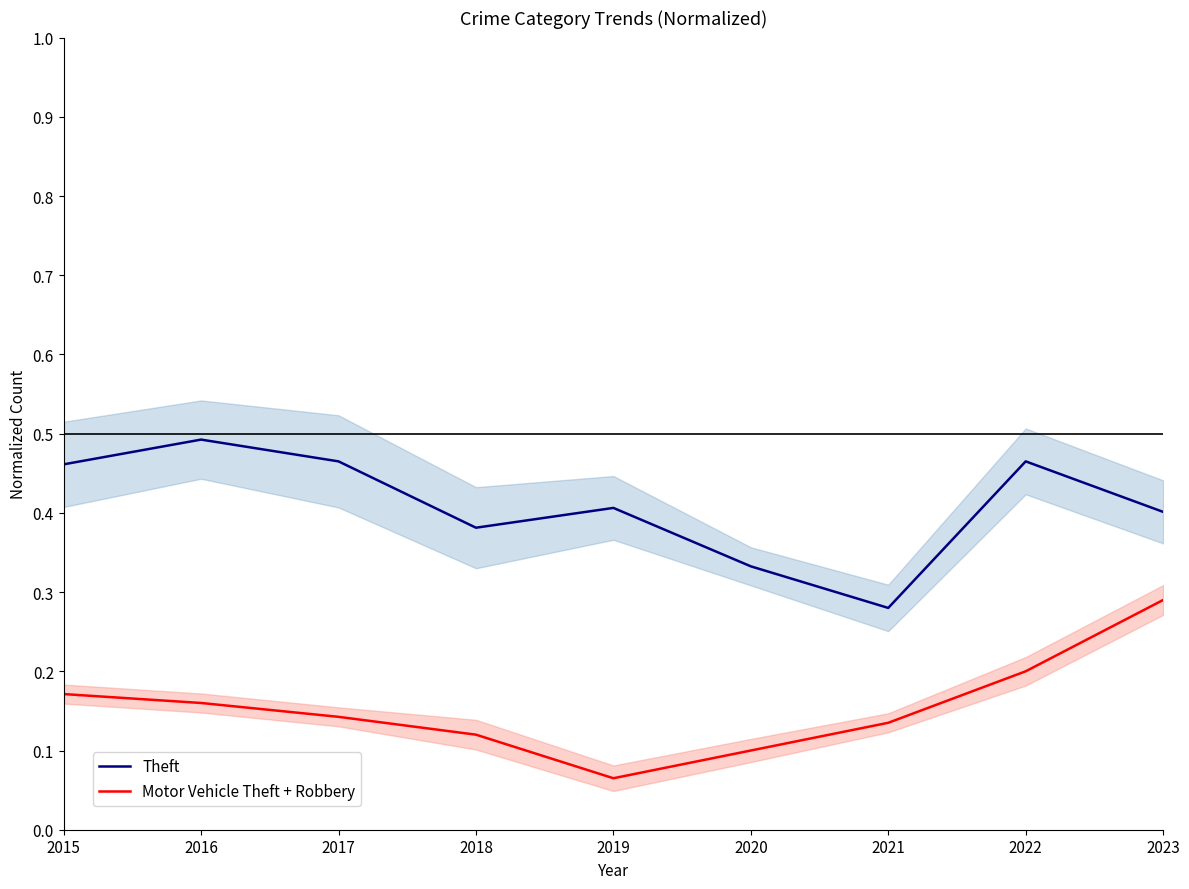

What is the lowest value of the Theft series?

0.3